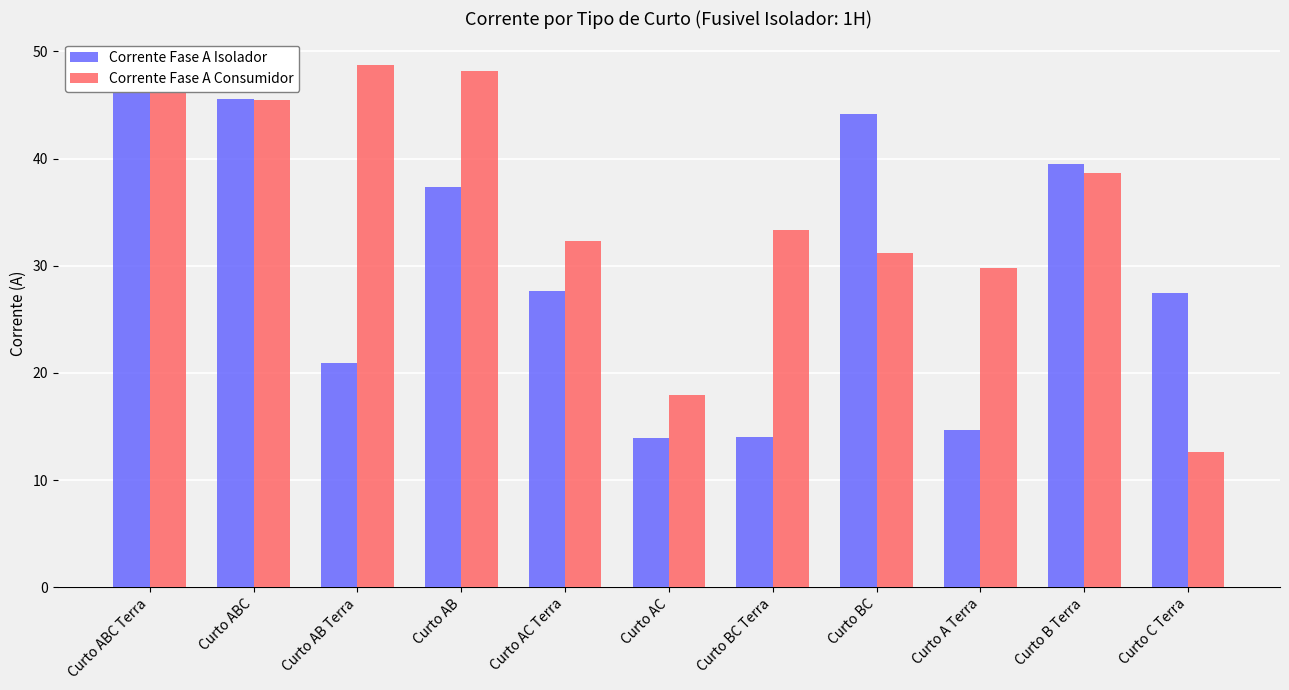

At which label does Corrente Fase A Consumidor reach its minimum?

Curto C Terra